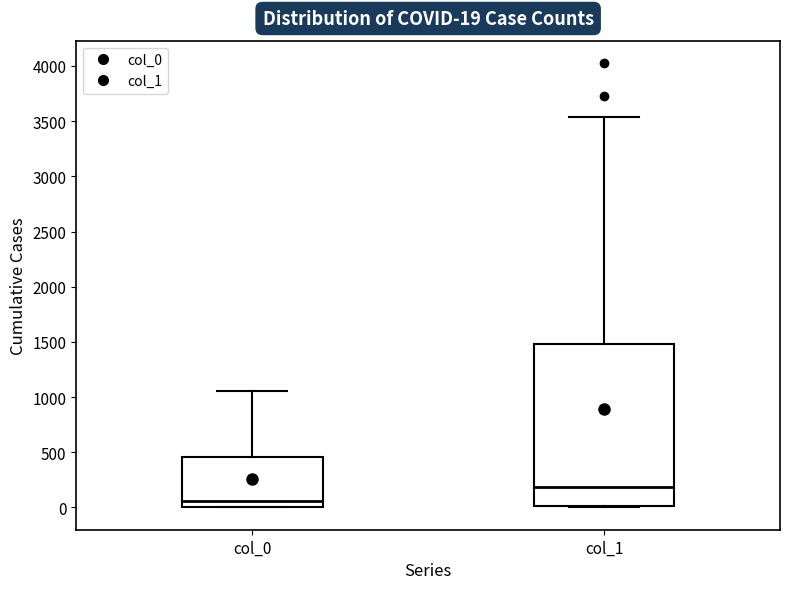

Which box is the tallest, from its lower edge to its upper edge?

col_1